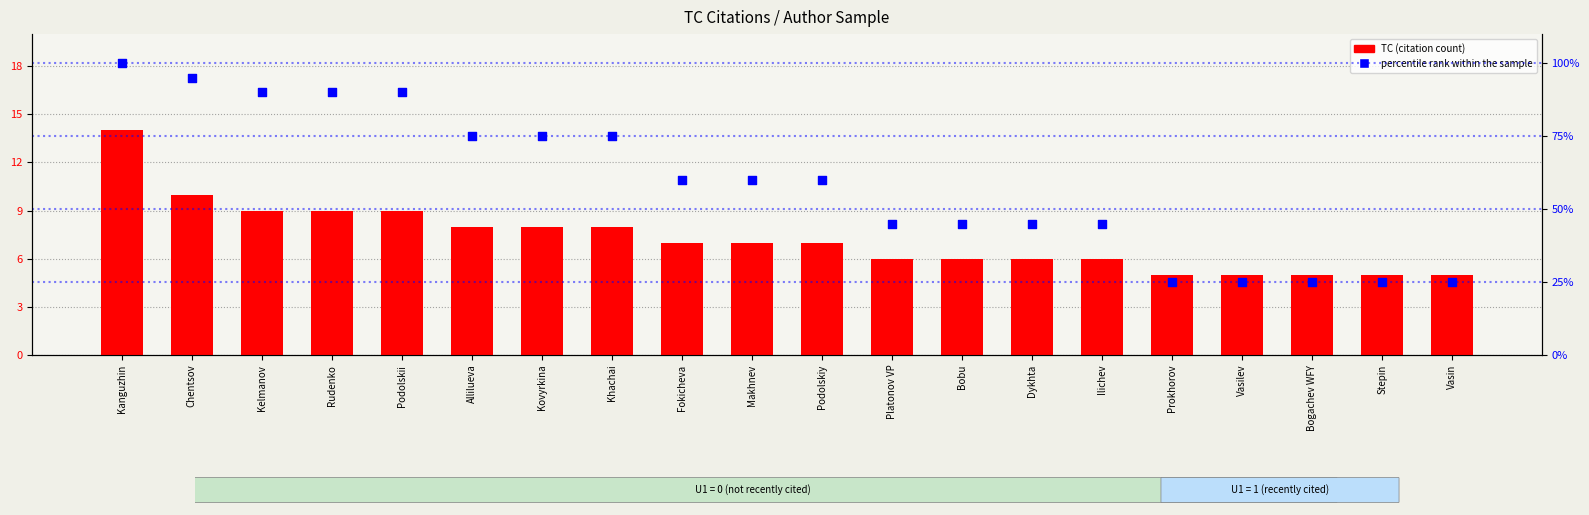

At how many categories does at least one series exceed 97?

1